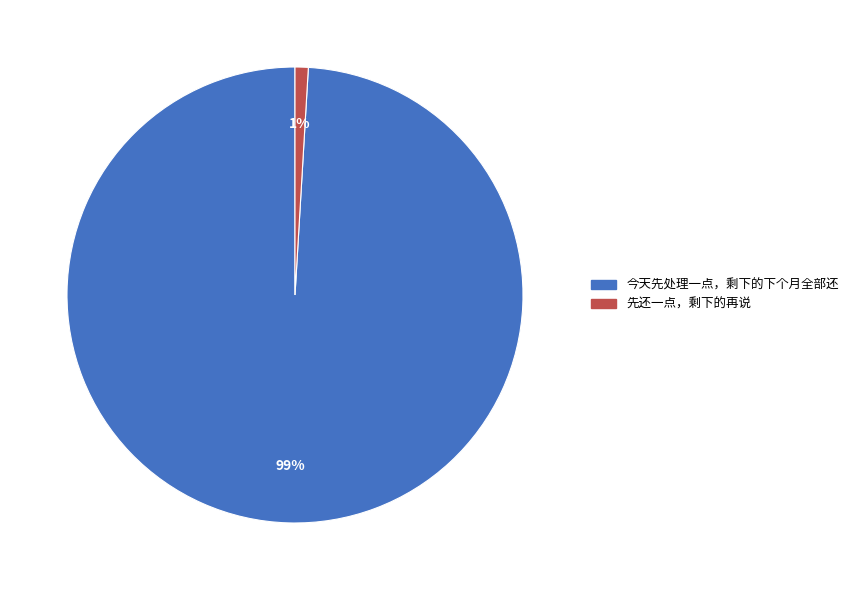

Does any single category account for the majority?

Yes